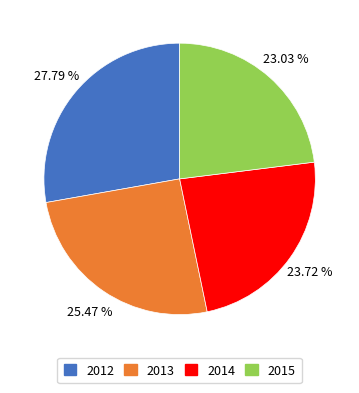

Is the sum of 2015 and 2013 greater than half?

No